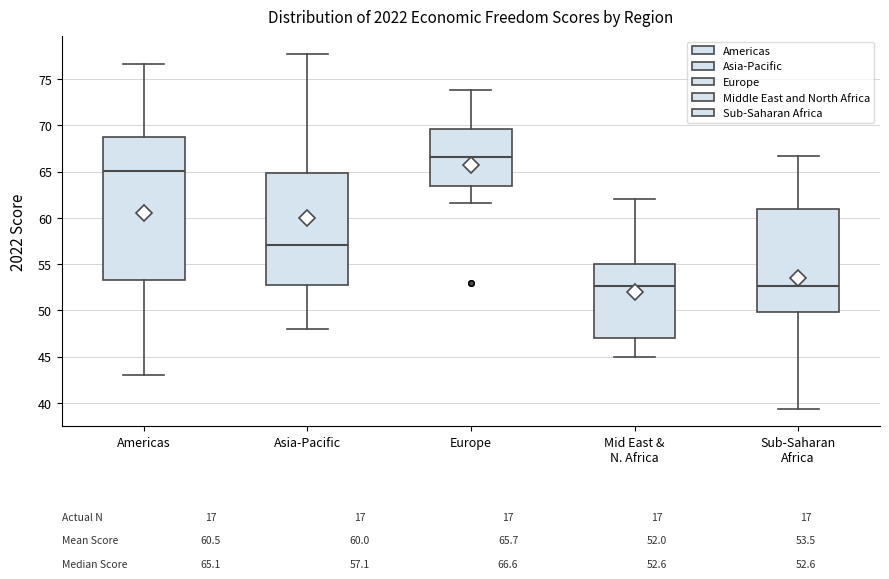

Which box's median line is the highest?

Europe